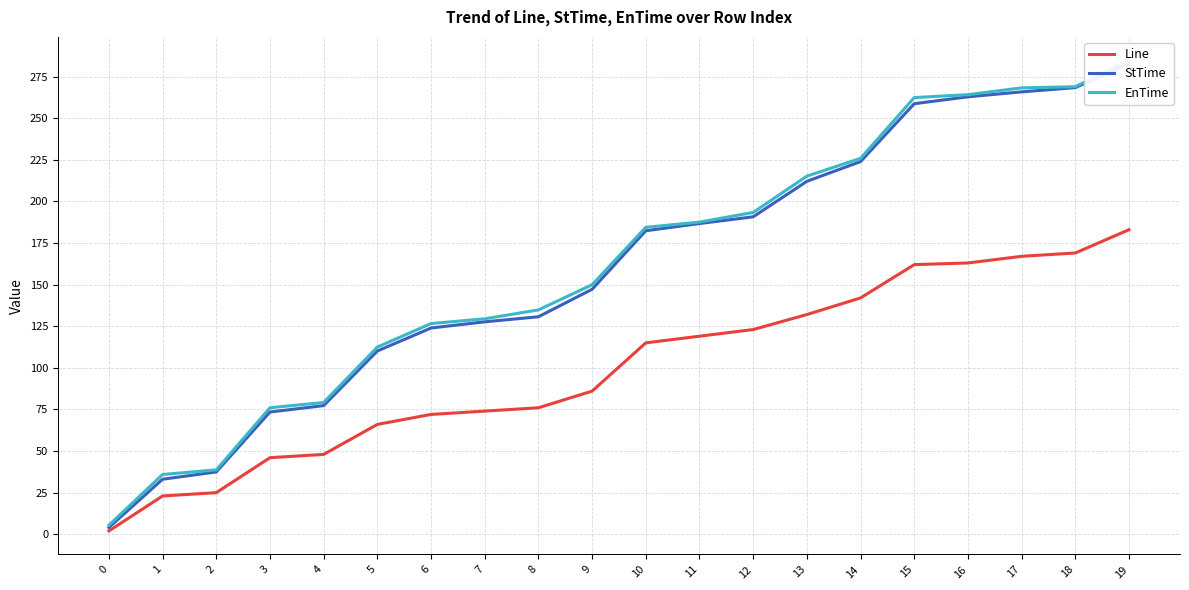

Which label corresponds to the largest value in the chart?

19